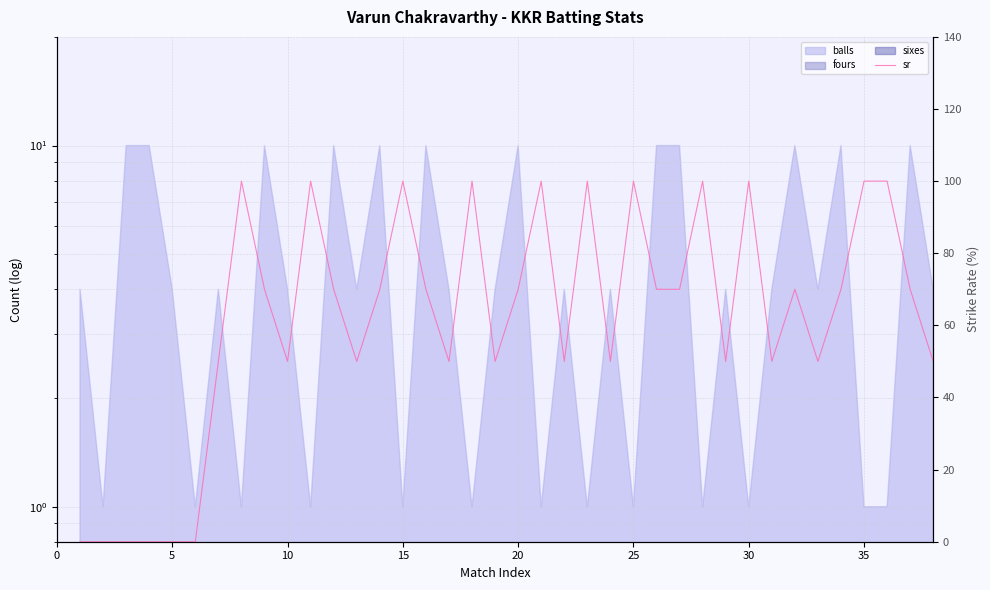

What is the sum of all values?

2350